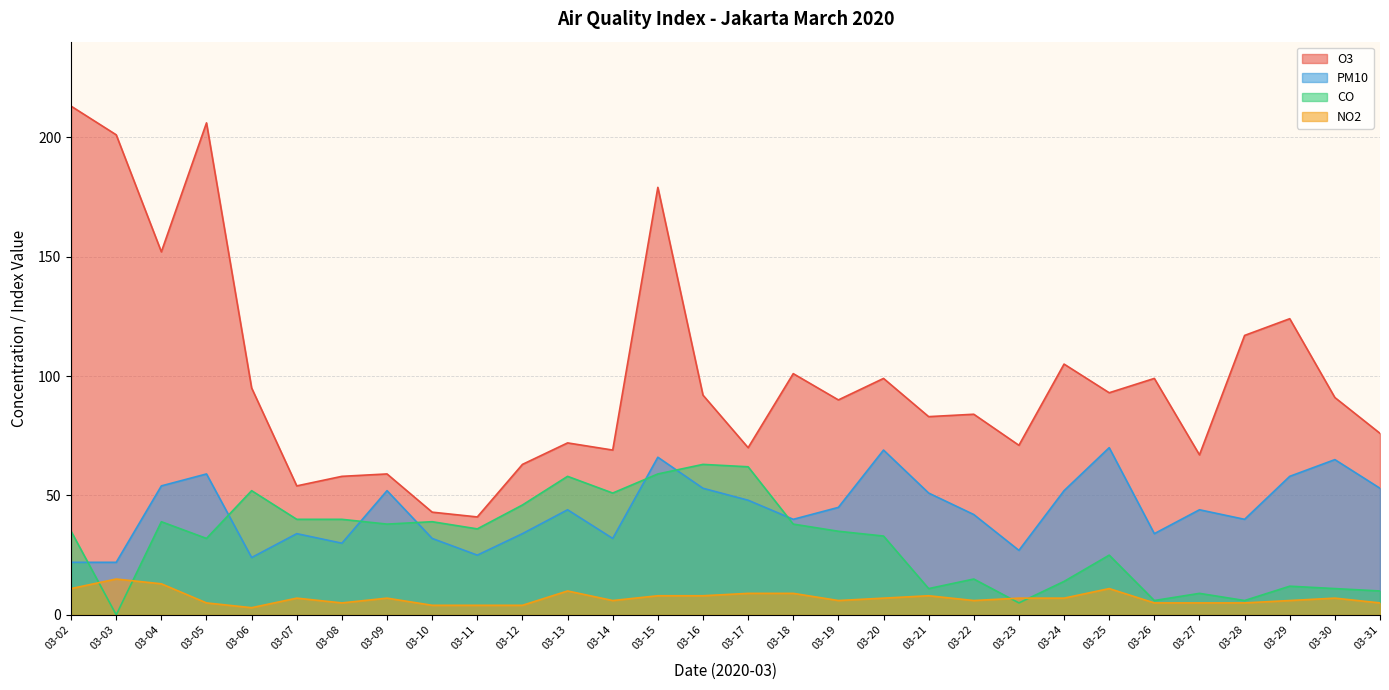

At which category does no2 reach its first local valley?

03-06